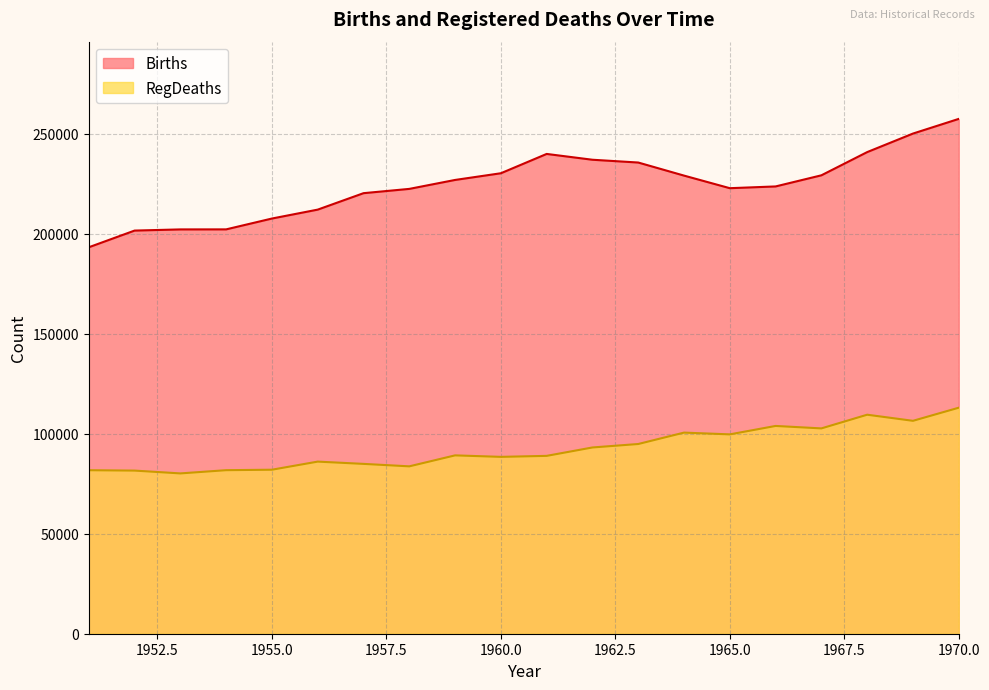

The RegDeaths series shows 109547 at 1968. True or false?

True